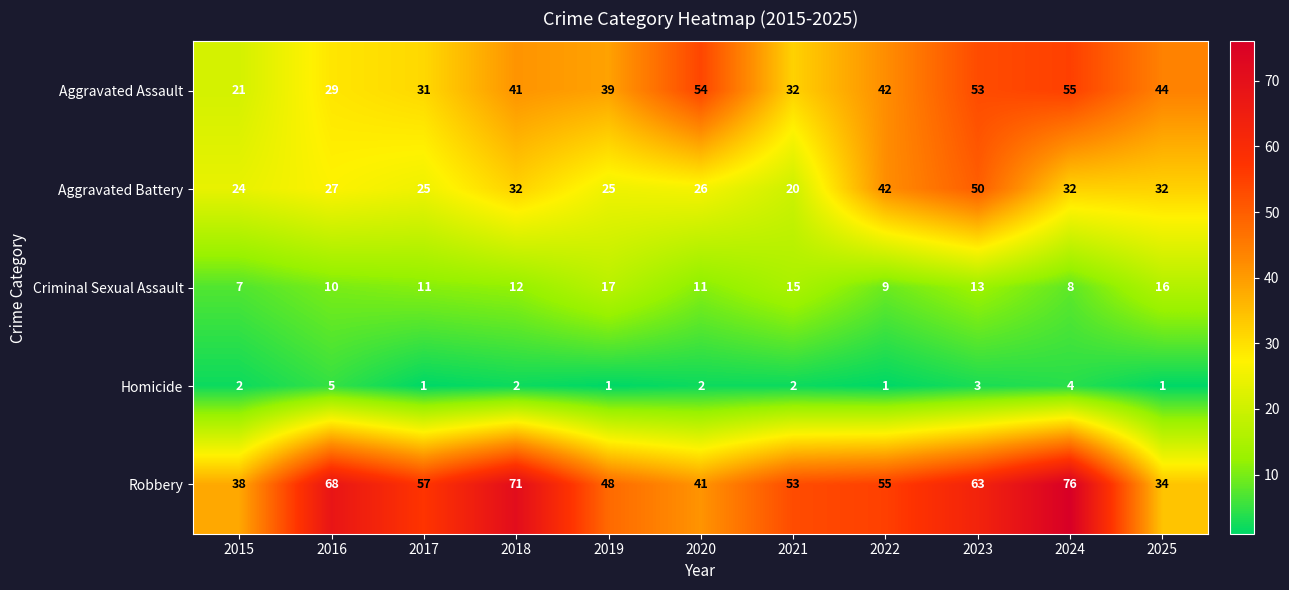

Which series has the largest total across all categories?

Robbery